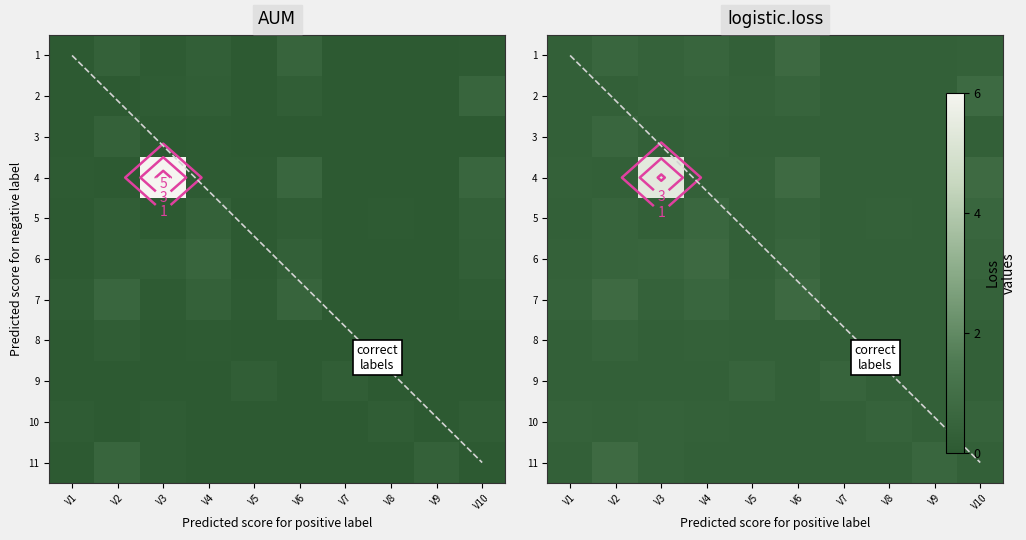

What is the approximate value of 3 at V8?

0.3